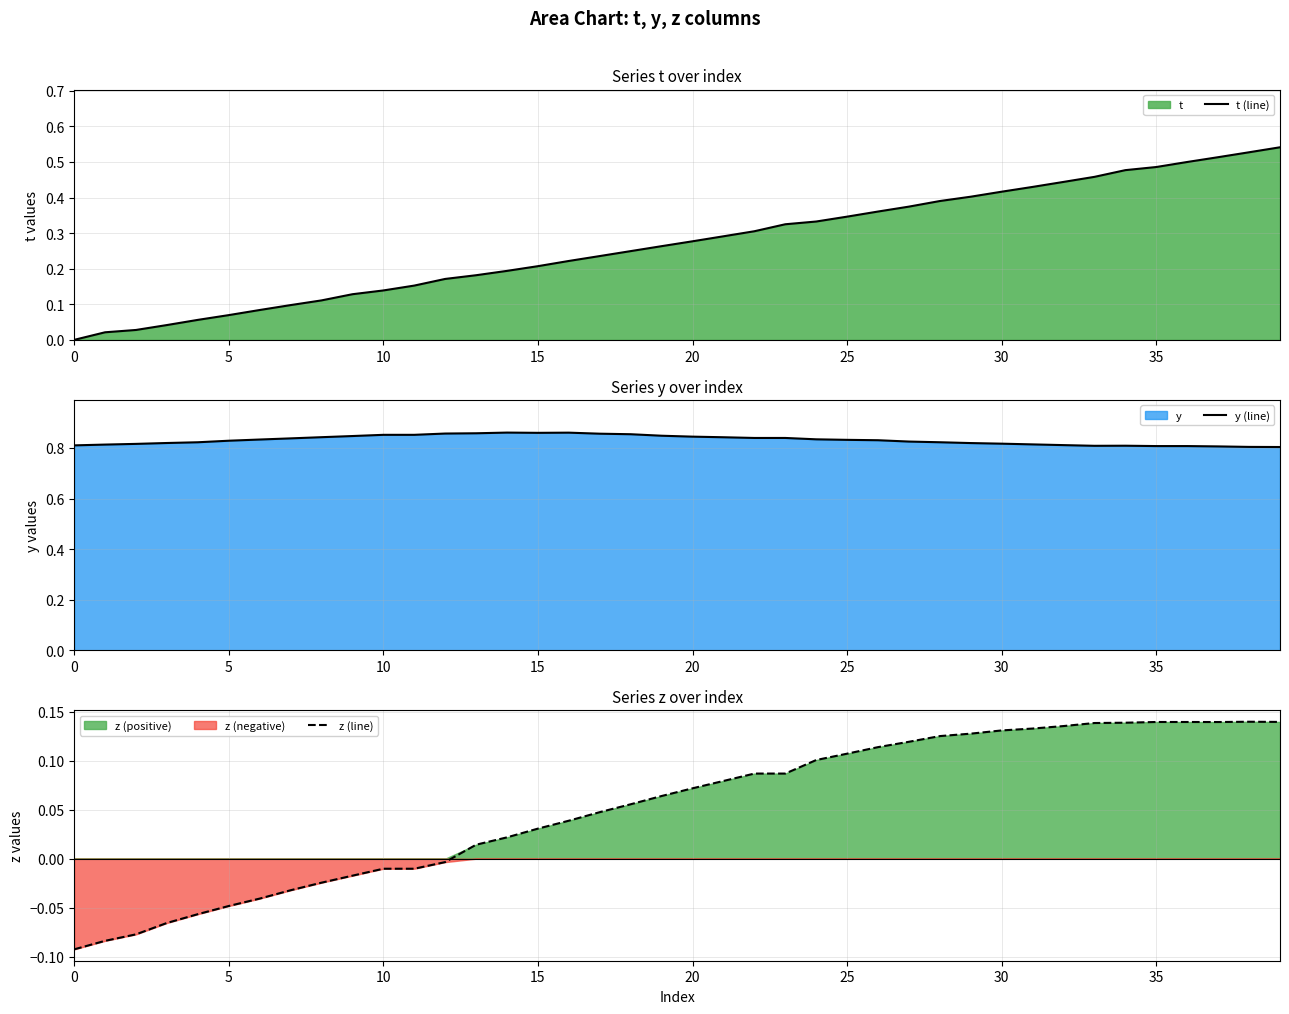

What is the smallest value displayed?

-0.1